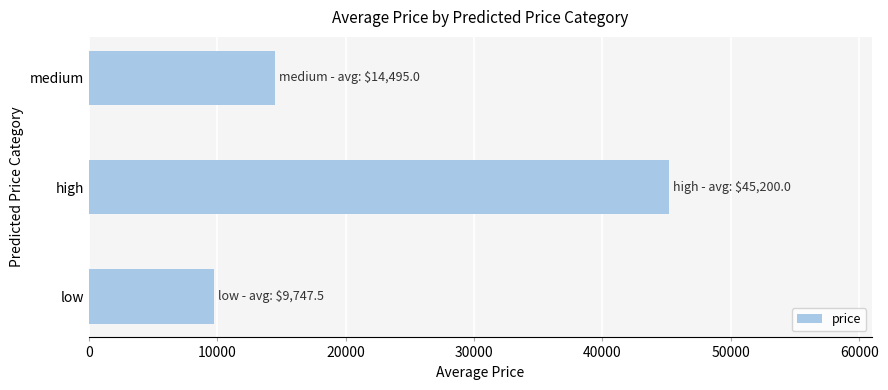

Reading bottom to top, extract all data points from this chart.

low=9747.5	high=45200.0	medium=14495.0